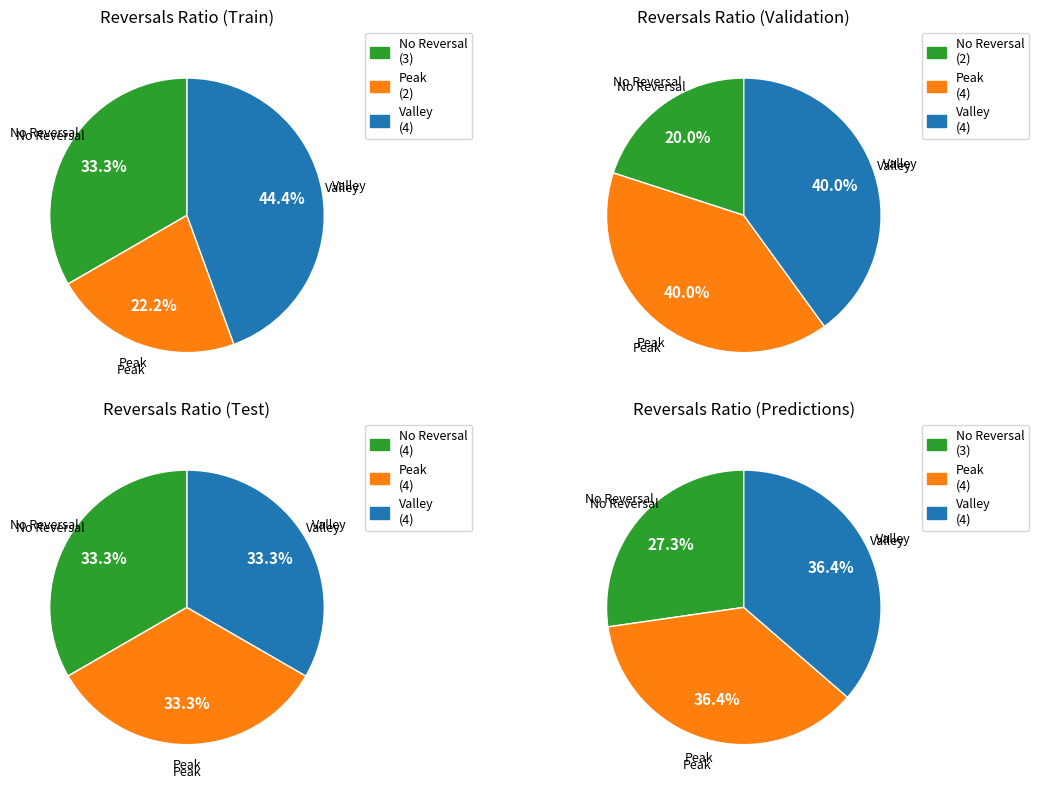

Does evals=10 (success=4) account for over 50% of the chart?

No